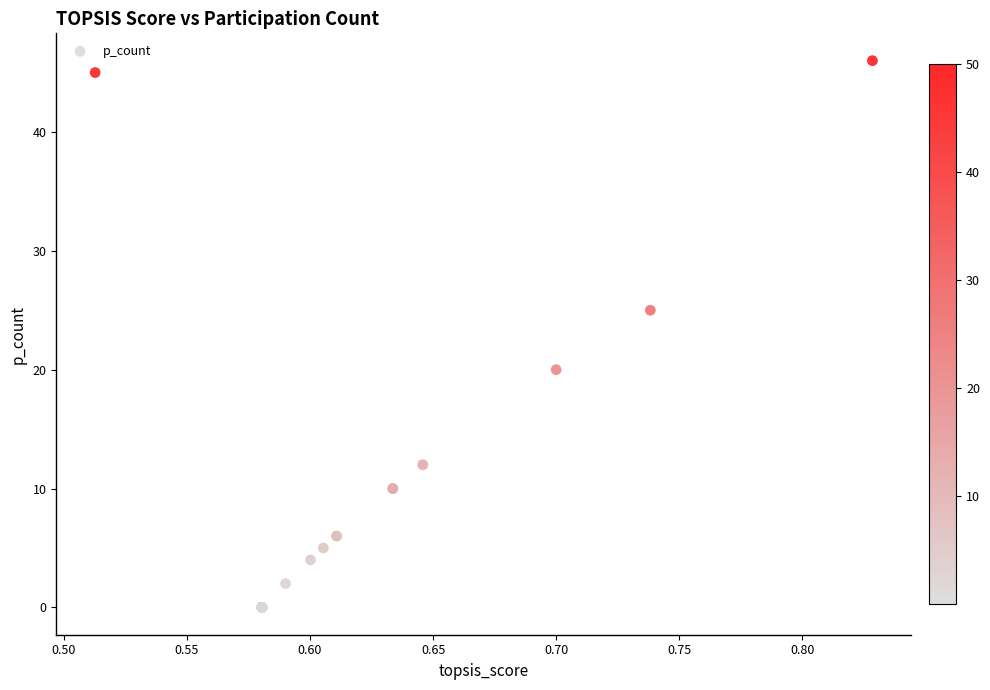

What Y value in the scatter plot is closest to 23?

25